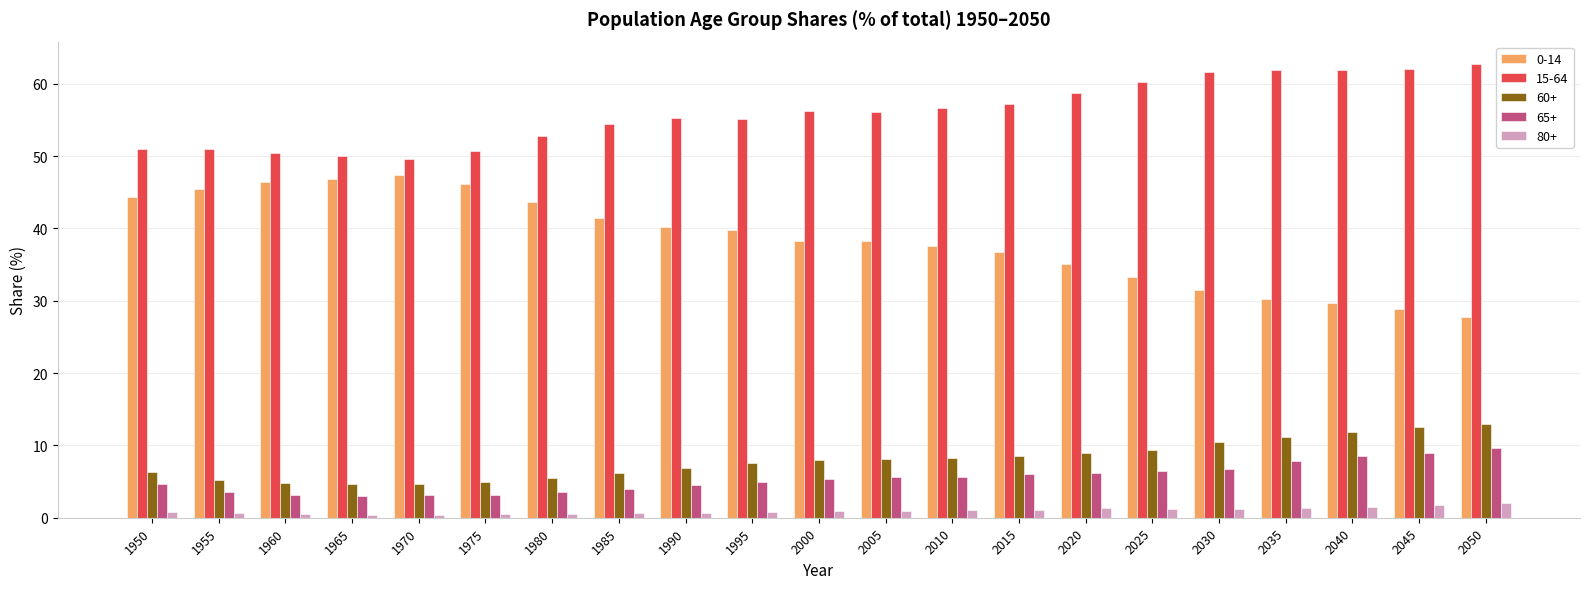

Which series has the widest spread of values?

0-14